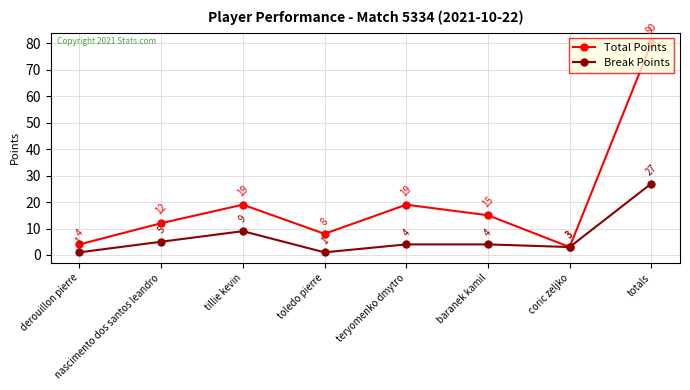

Reading left to right, extract all data points from this chart.

Total Points: 4	12	19	8	19	15	3	80
Break Points: 1	5	9	1	4	4	3	27